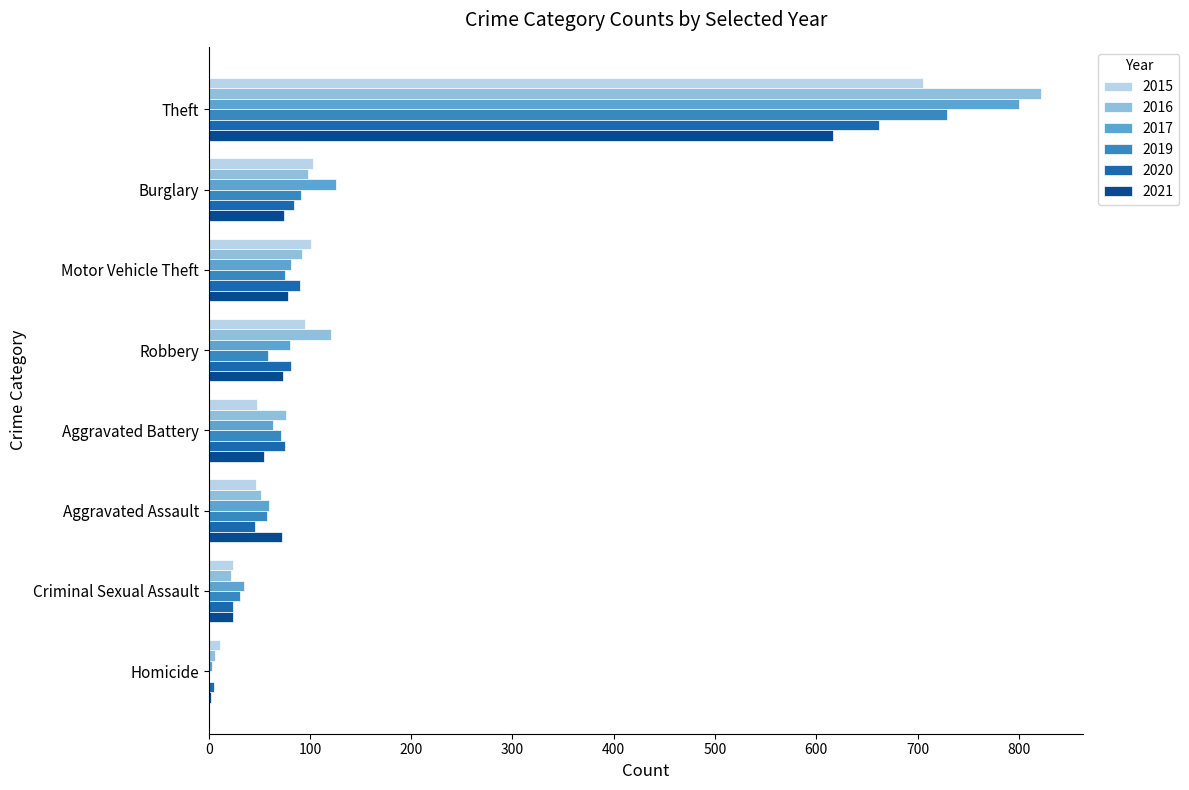

What is the sum of the 2019 values at Theft and Robbery?

788